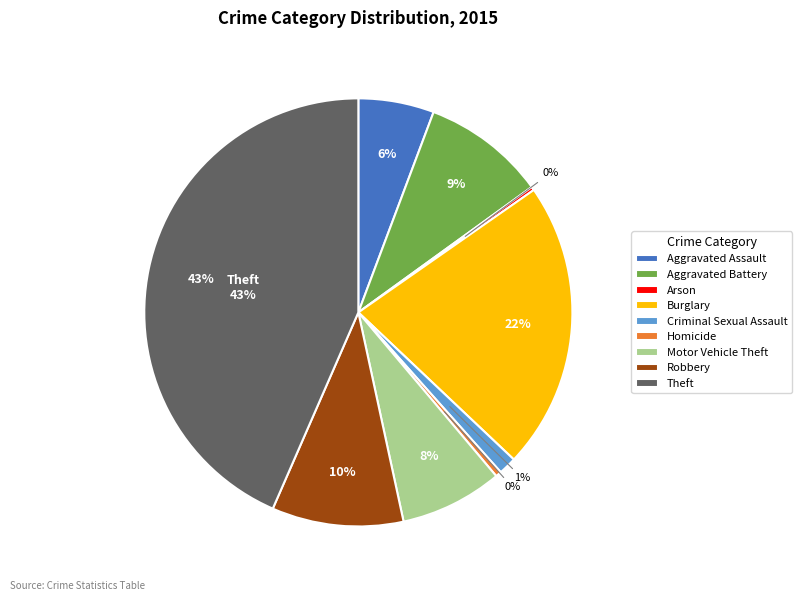

Does Aggravated Battery account for over 50% of the chart?

No